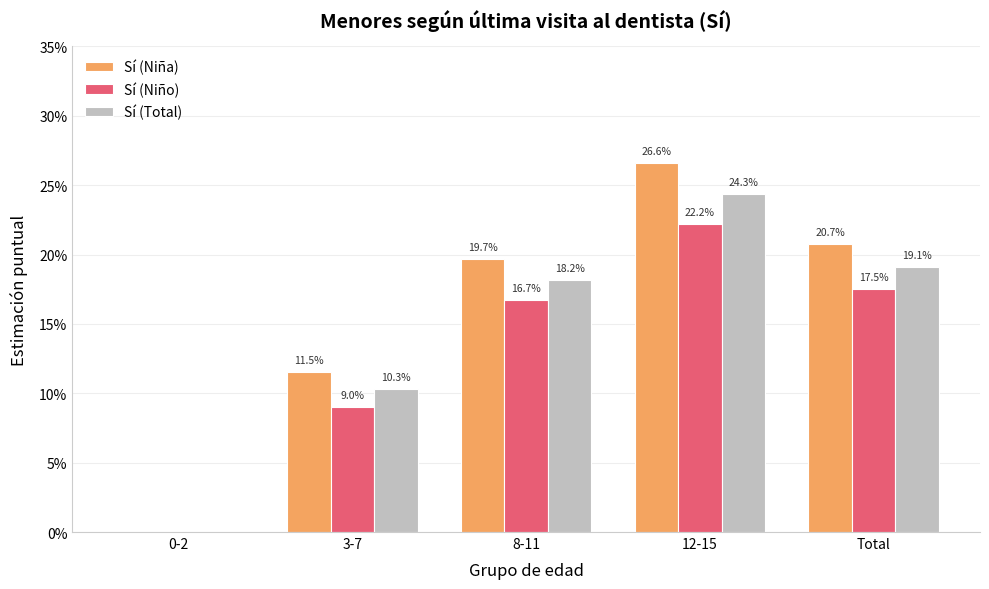

What are all the series names shown in the legend?

Sí (Niña), Sí (Niño), Sí (Total)